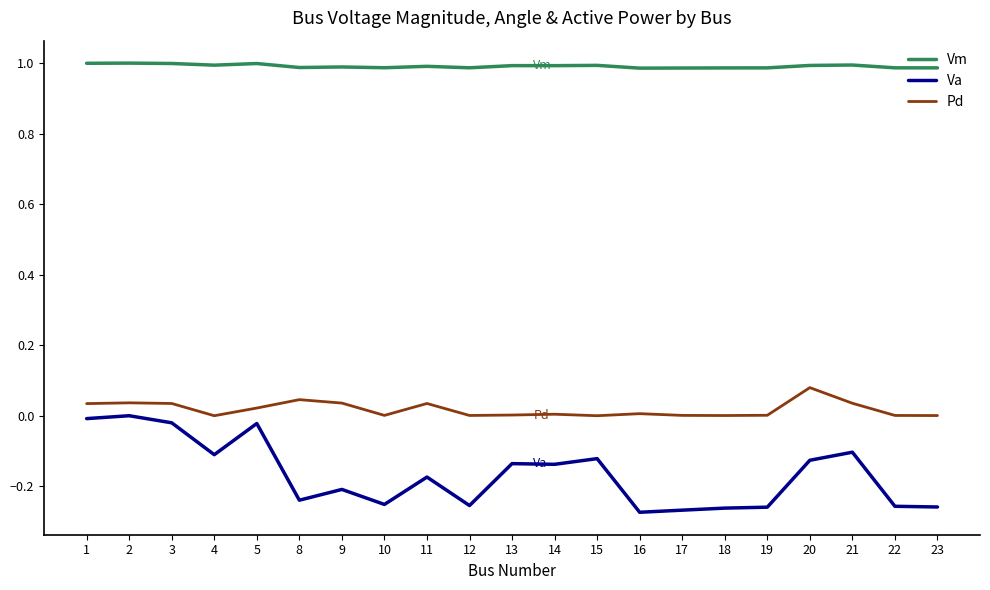

At which label does Pd reach its peak?

20